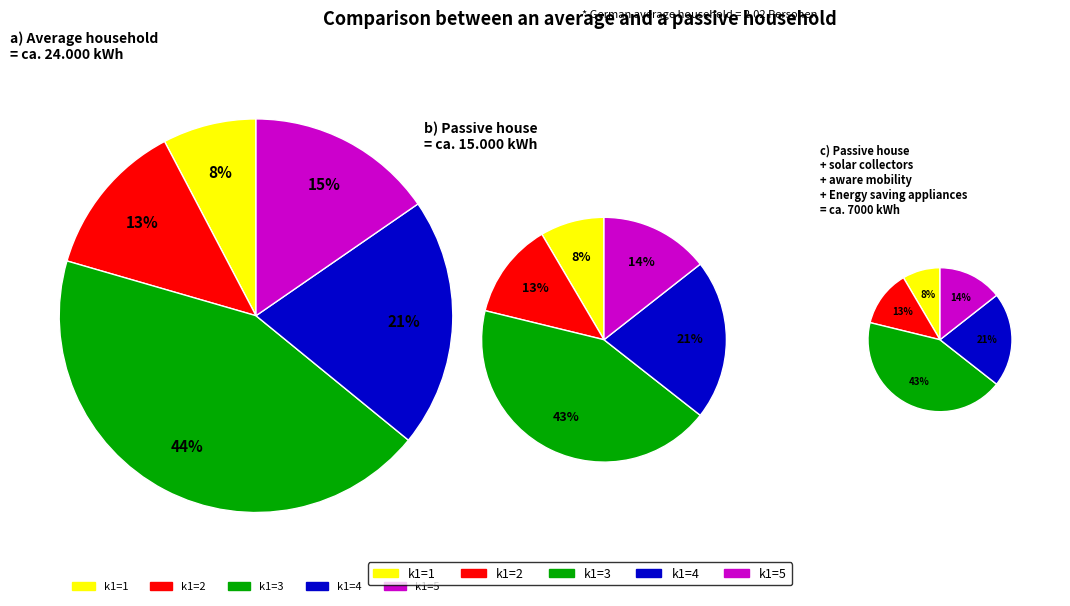

Does 15 represent more than half of the total?

No